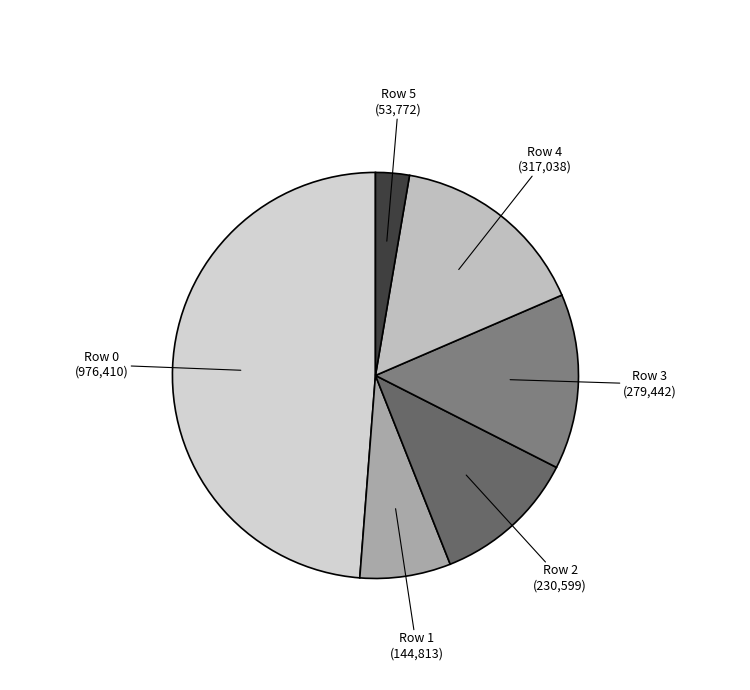

Does Row 0 represent more than half of the total?

No